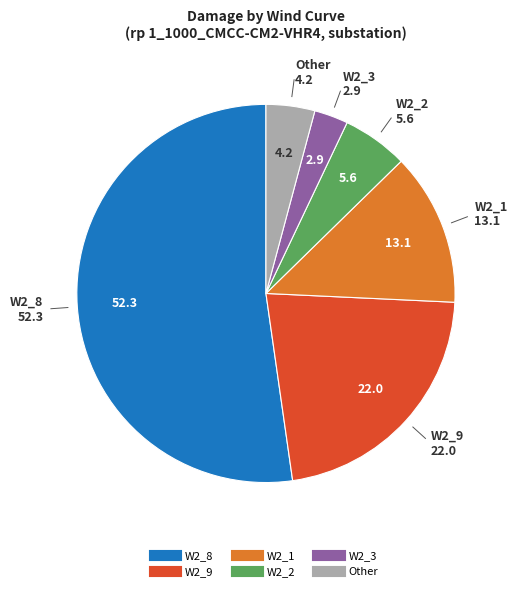

Does any single category account for the majority?

Yes